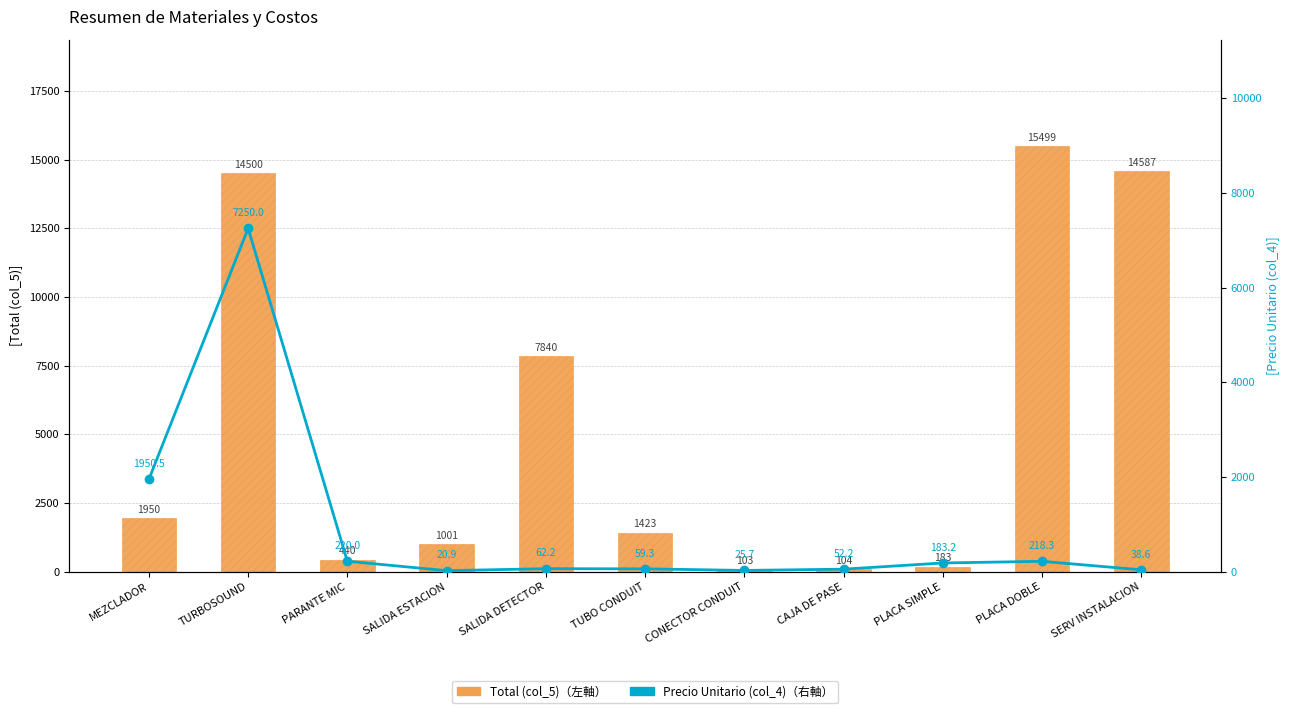

The value of Total (col_5) [左軸] at PARANTE MIC is 726.2. True or false?

False